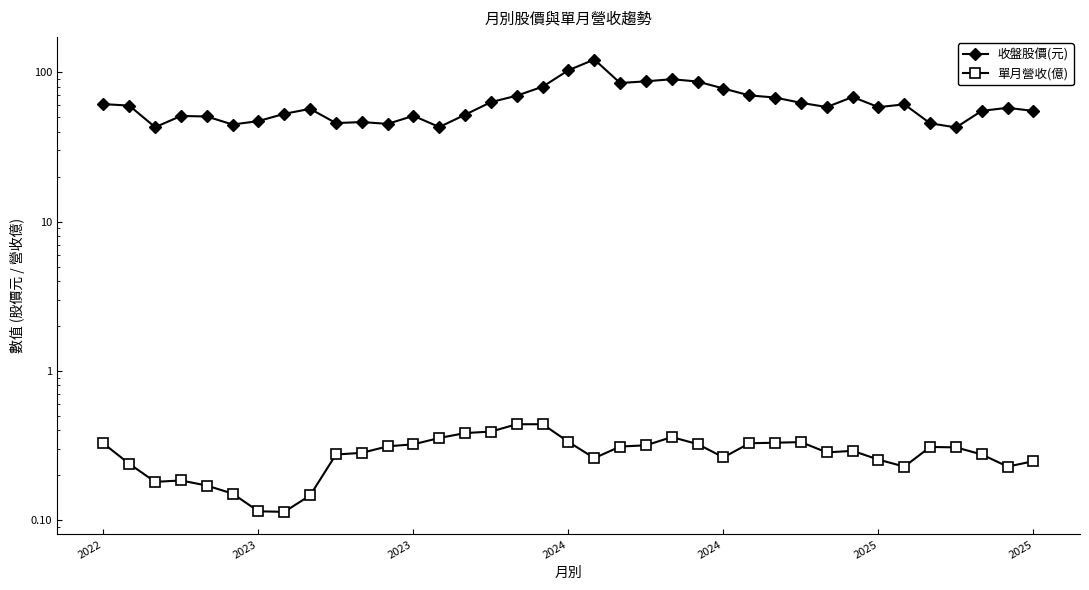

True or false: 收盤股價(元) and 單月營收(億) intersect in this chart.

False